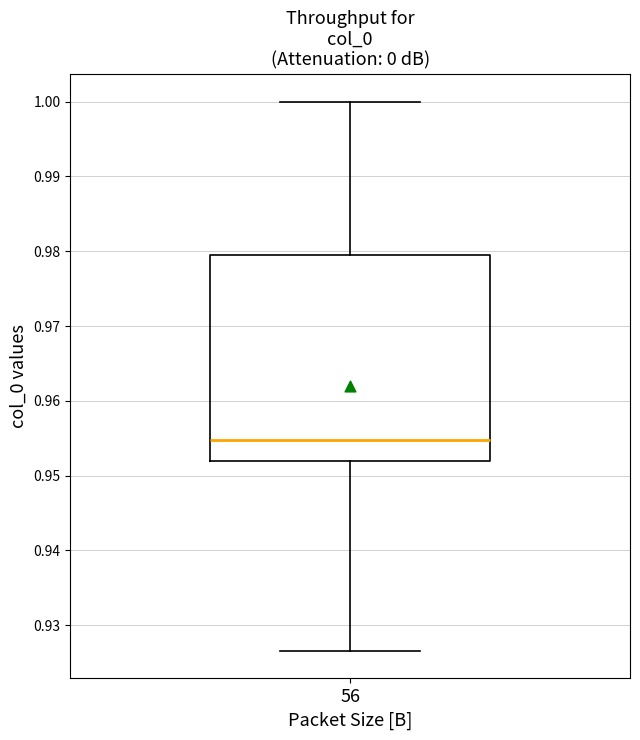

Transcribe this box plot: give where the median line is, the range the box spans, and where the two whiskers end, as read against the y-axis. The values are not printed on the chart, so give them approximately, as read against the axis.

median 0.955, box 0.952 to 0.980, whiskers 0.927 to 1.000